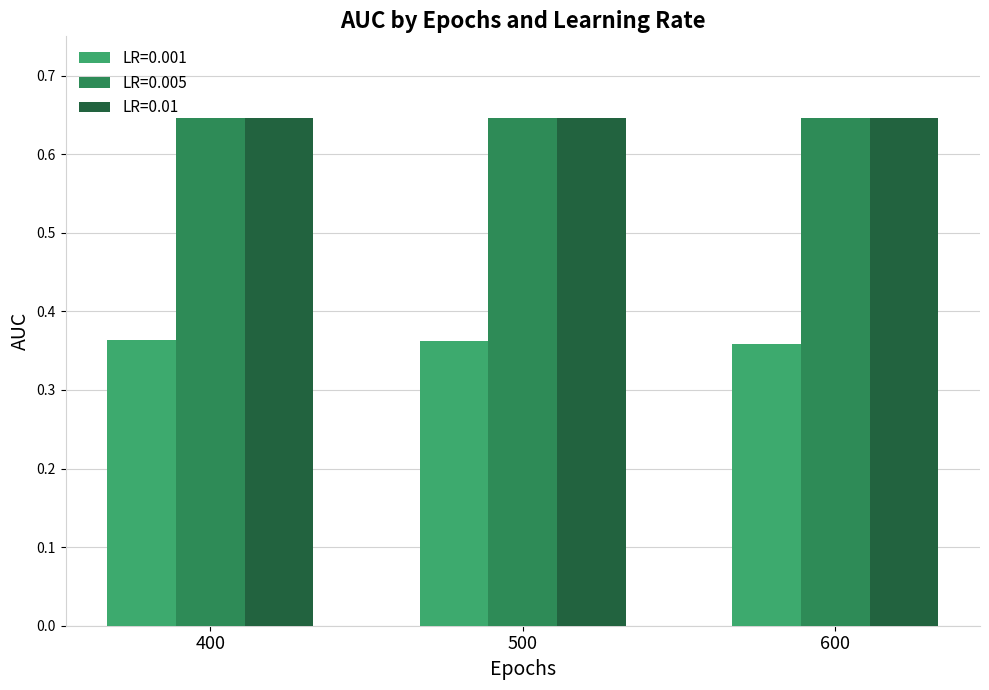

The value of LR=0.001 at 600 is 0.5. True or false?

False